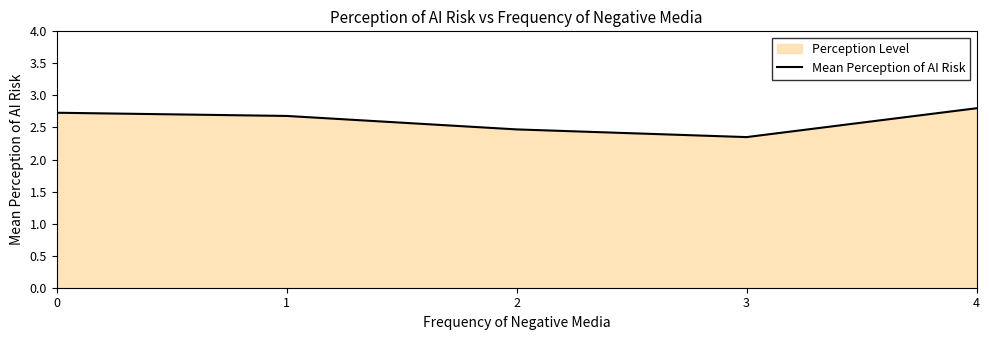

List the labels in order of value, smallest first.

3, 2, 1, 0, 4